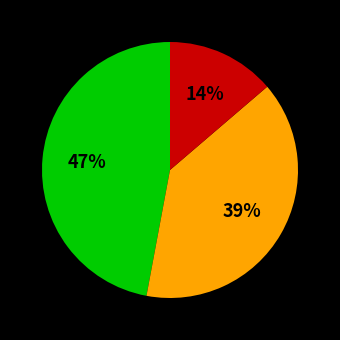

Does any single category account for the majority?

No